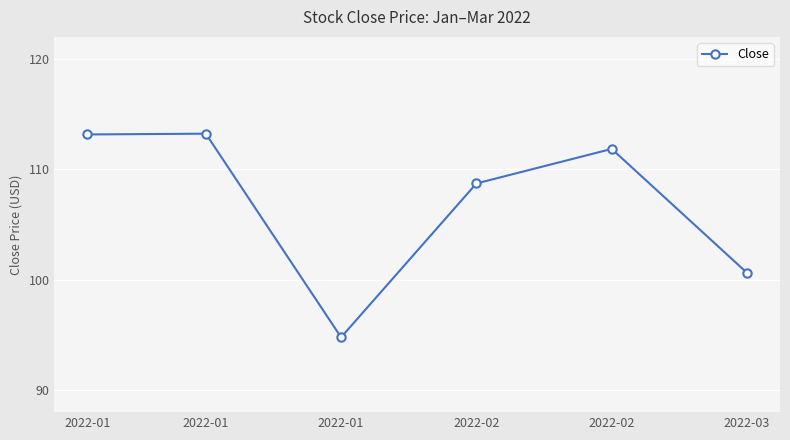

How many values are below 111?

3